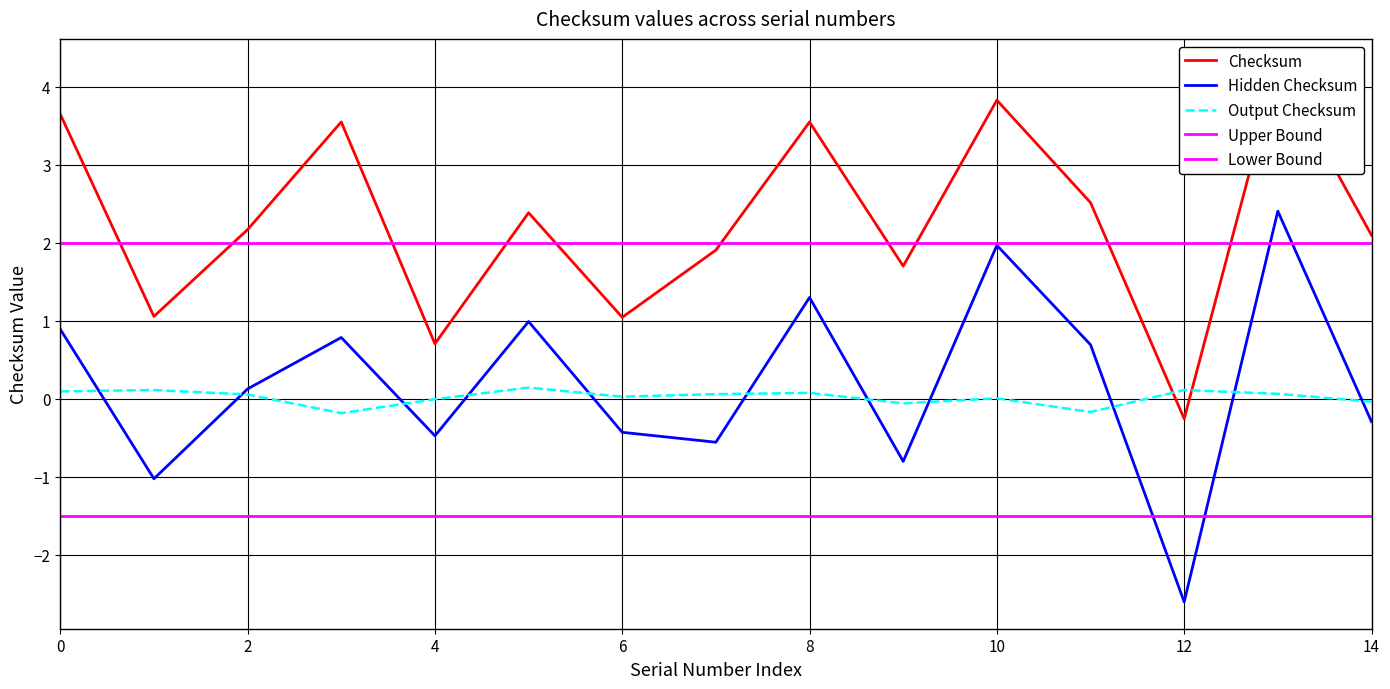

At which category is the sum across all series the highest?

13